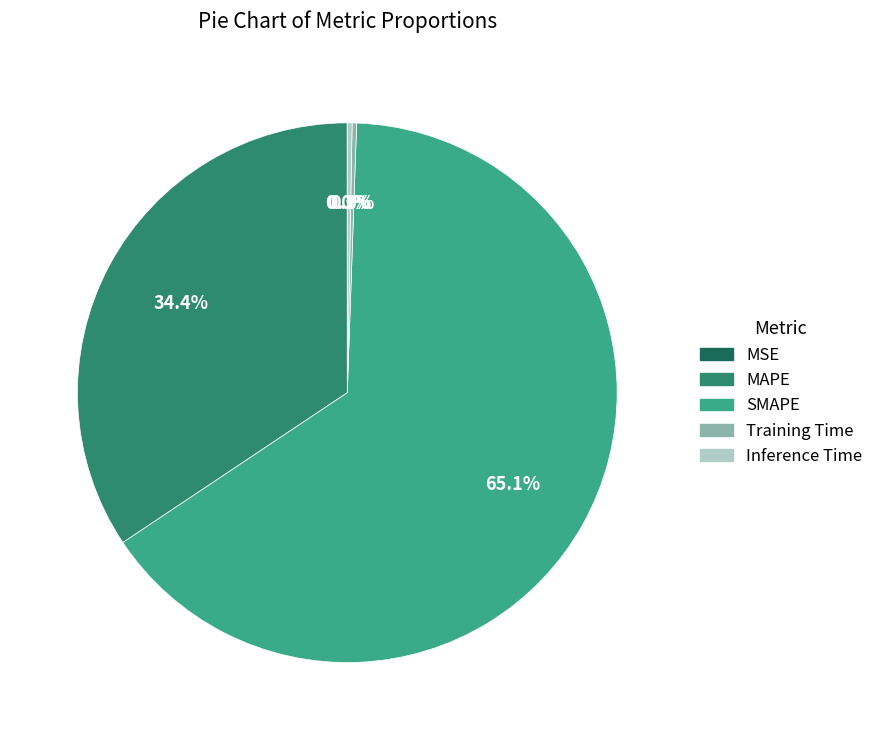

To the nearest percent, what is the difference between the MAPE and Inference Time slice percentages?

34%